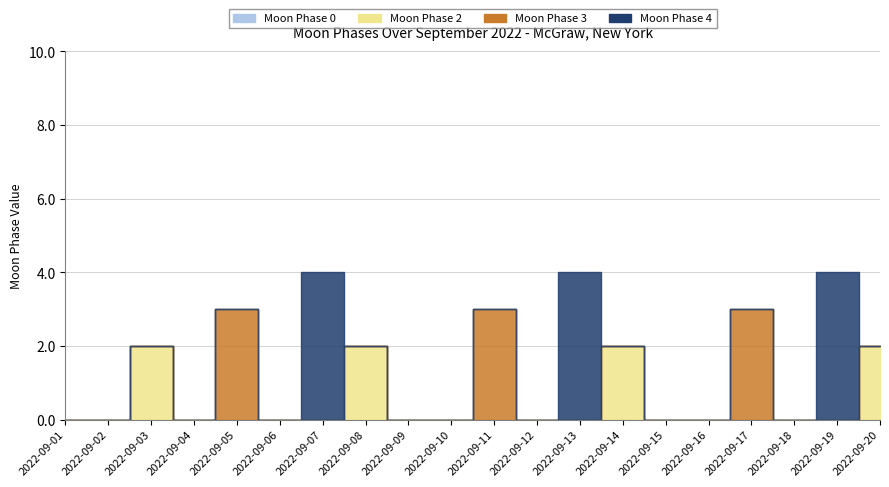

True or false: Moon Phase 3 has a value of 0 at 2022-09-18.

True